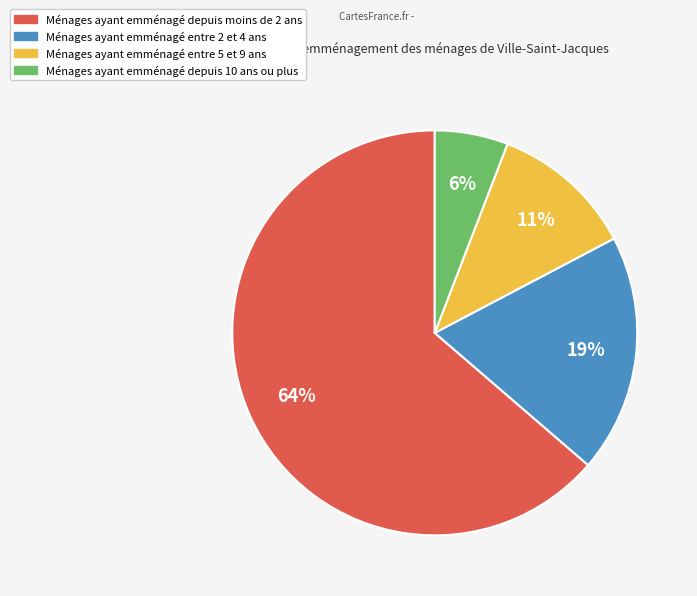

To the nearest percent, what is the average slice percentage?

25%